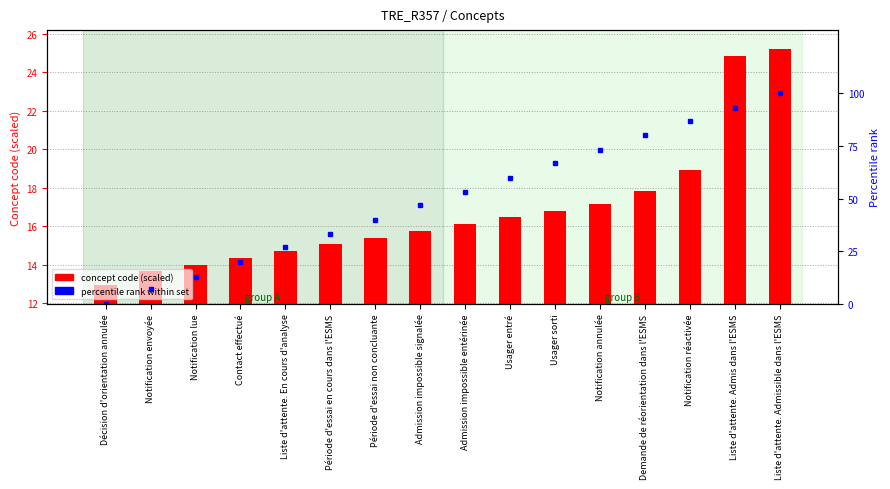

What is the difference between the concept code (scaled) values at Notification réactivée and Demande de réorientation dans l'ESMS?

1.1